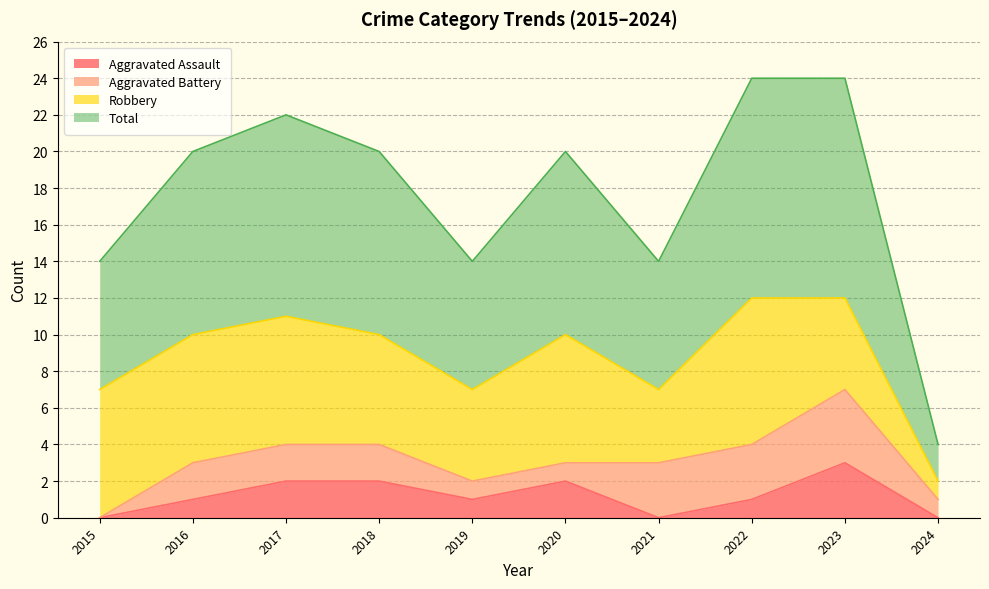

Between 2019 and 2020, which series saw the biggest shift?

Total